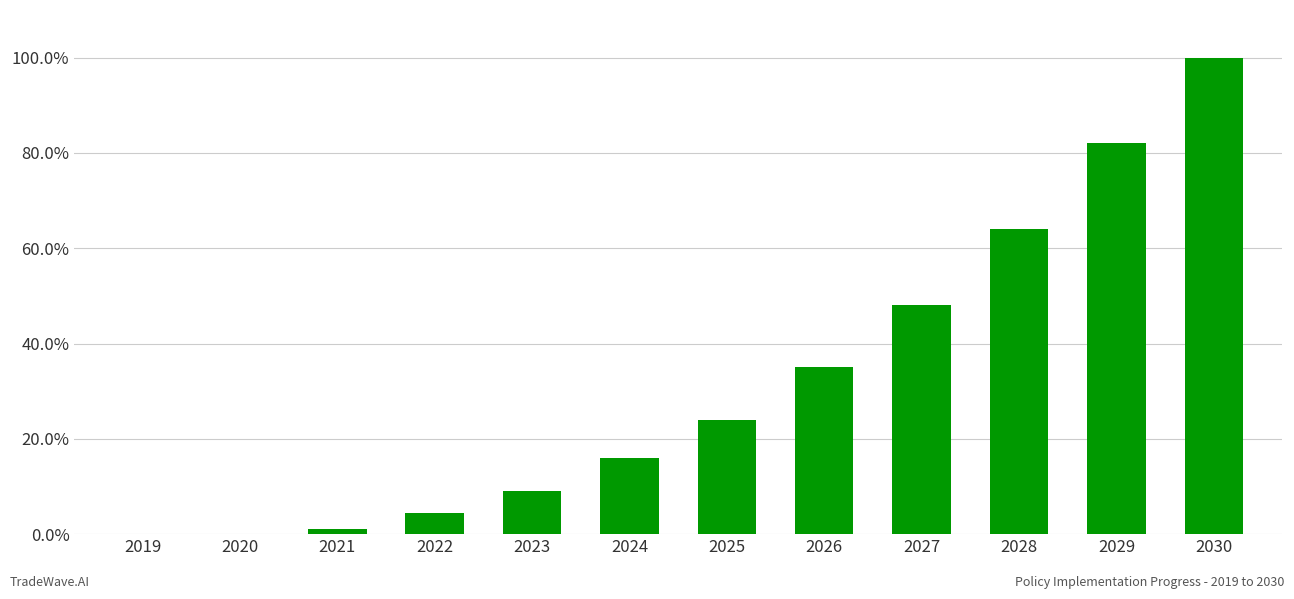

What is the change in value from 2021 to 2027?

+0.5